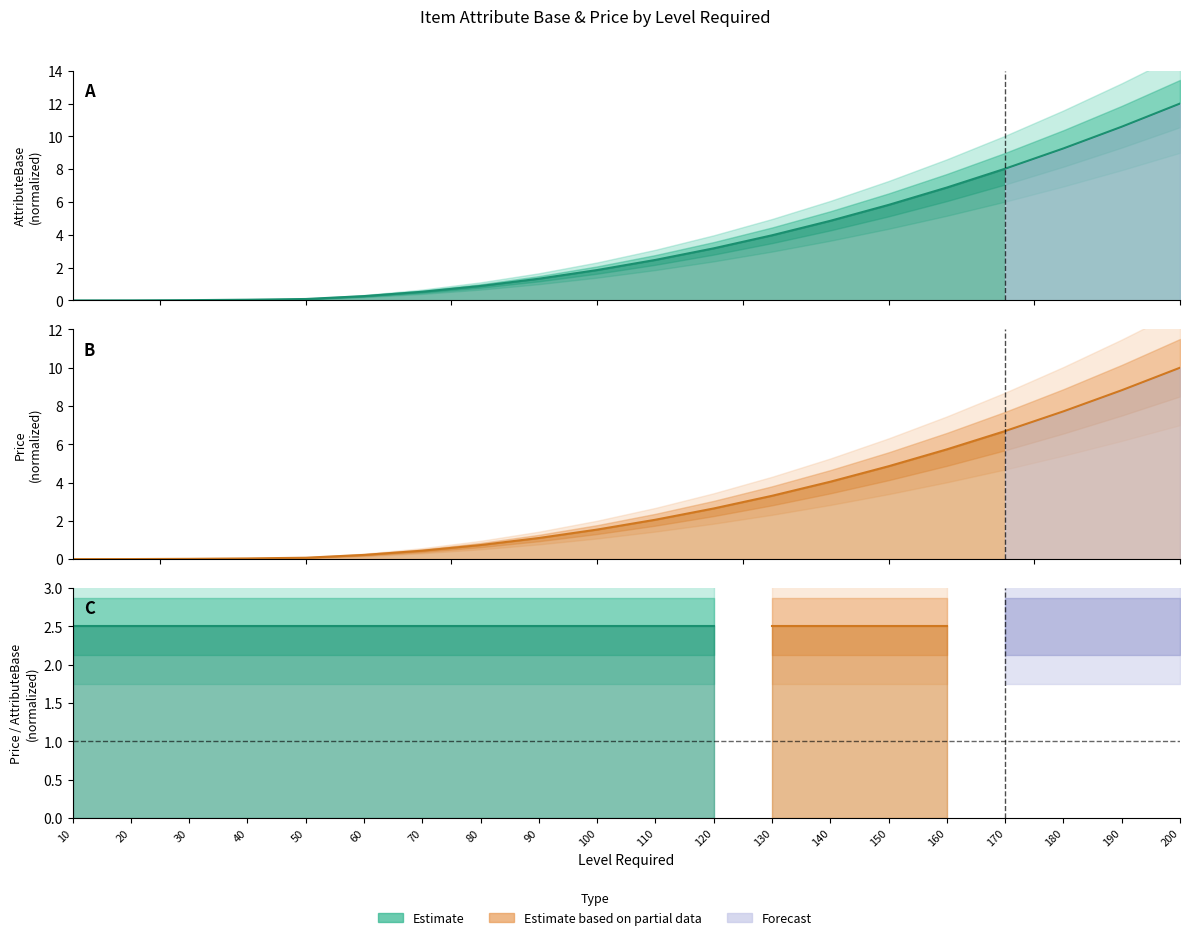

Which has a higher value, 10 or 20?

20